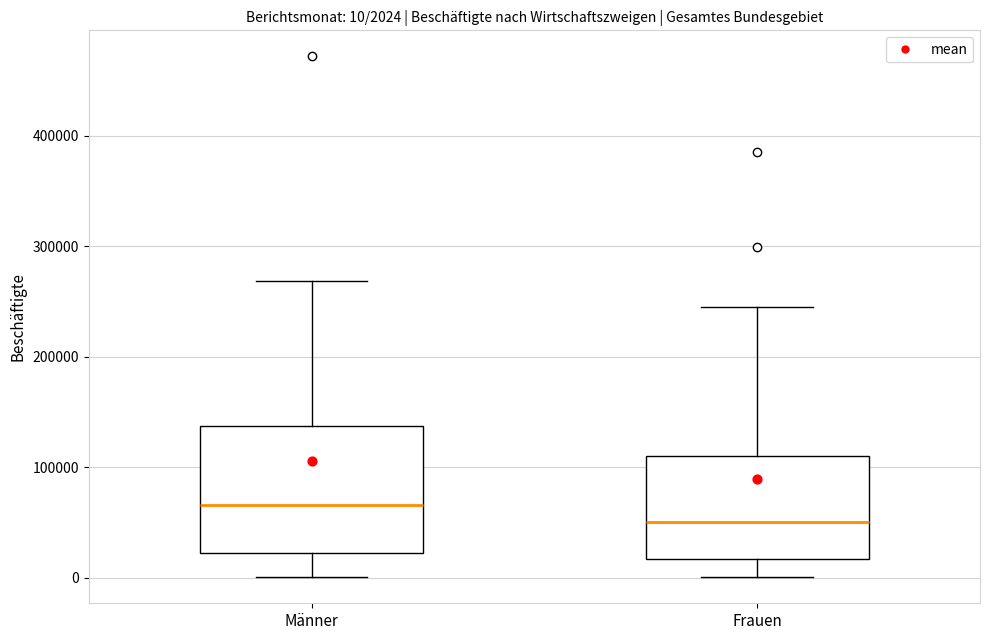

Which box has the lowest median line?

Frauen